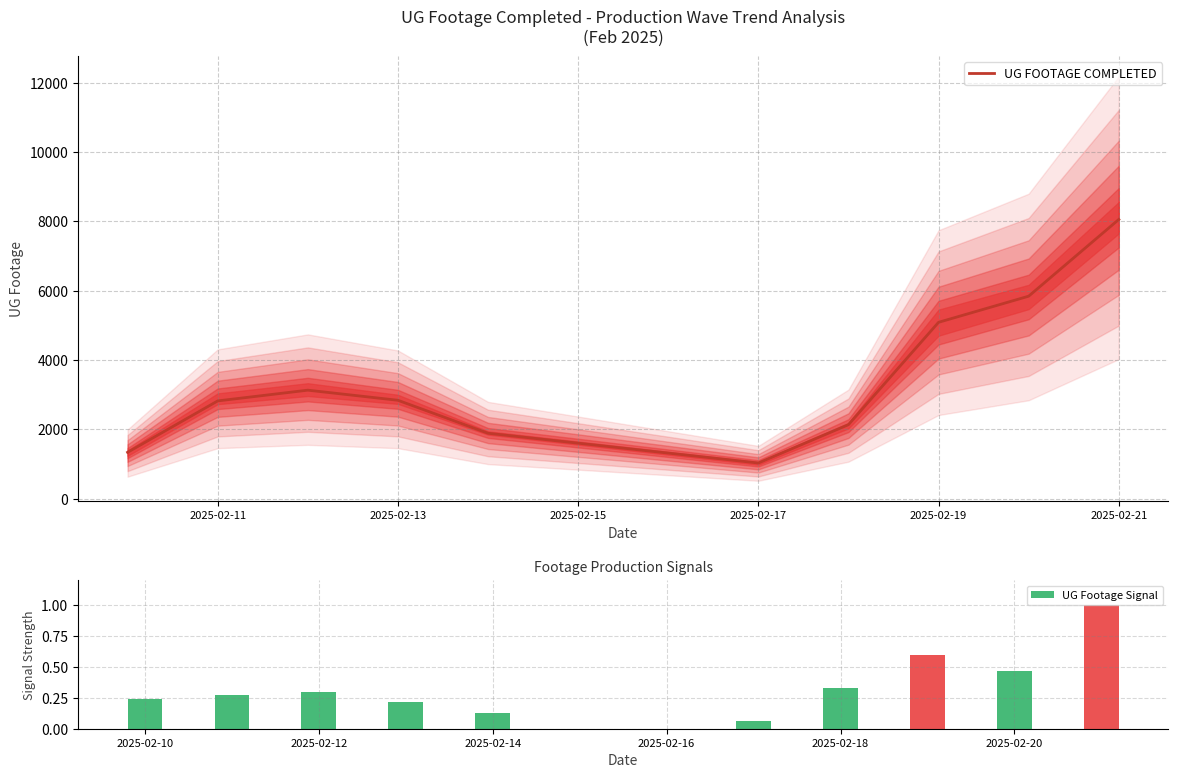

At which label does UG FOOTAGE COMPLETED reach its peak?

2025-02-21